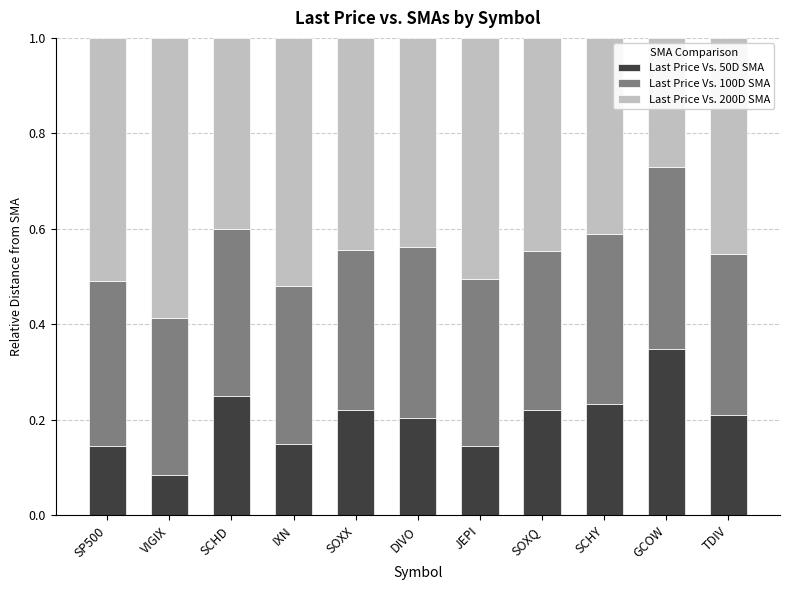

The value of Last Price Vs. 50D SMA at GCOW is 0.6. True or false?

False